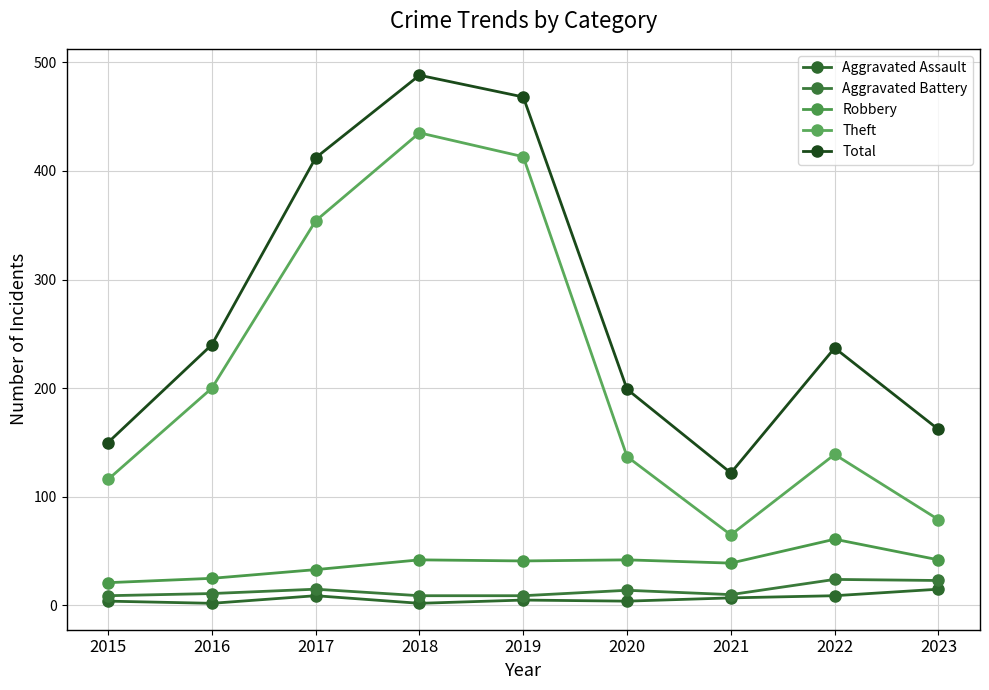

What is the spread (max minus min) of values at 2015?

146